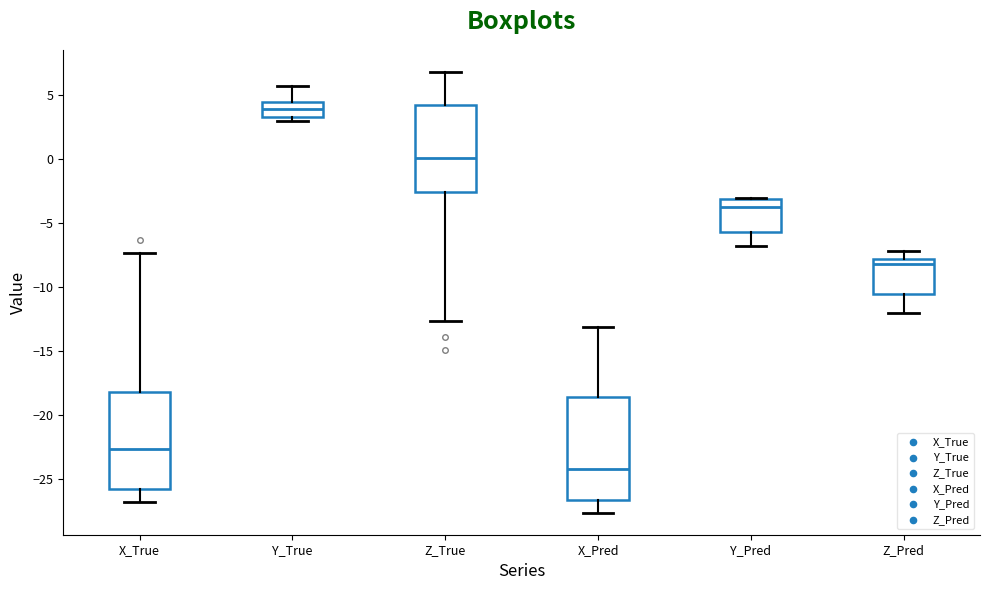

Where is the lower edge of the box for X_True on the y-axis? The values are not printed on the chart, so give them approximately, as read against the axis.

-25.5